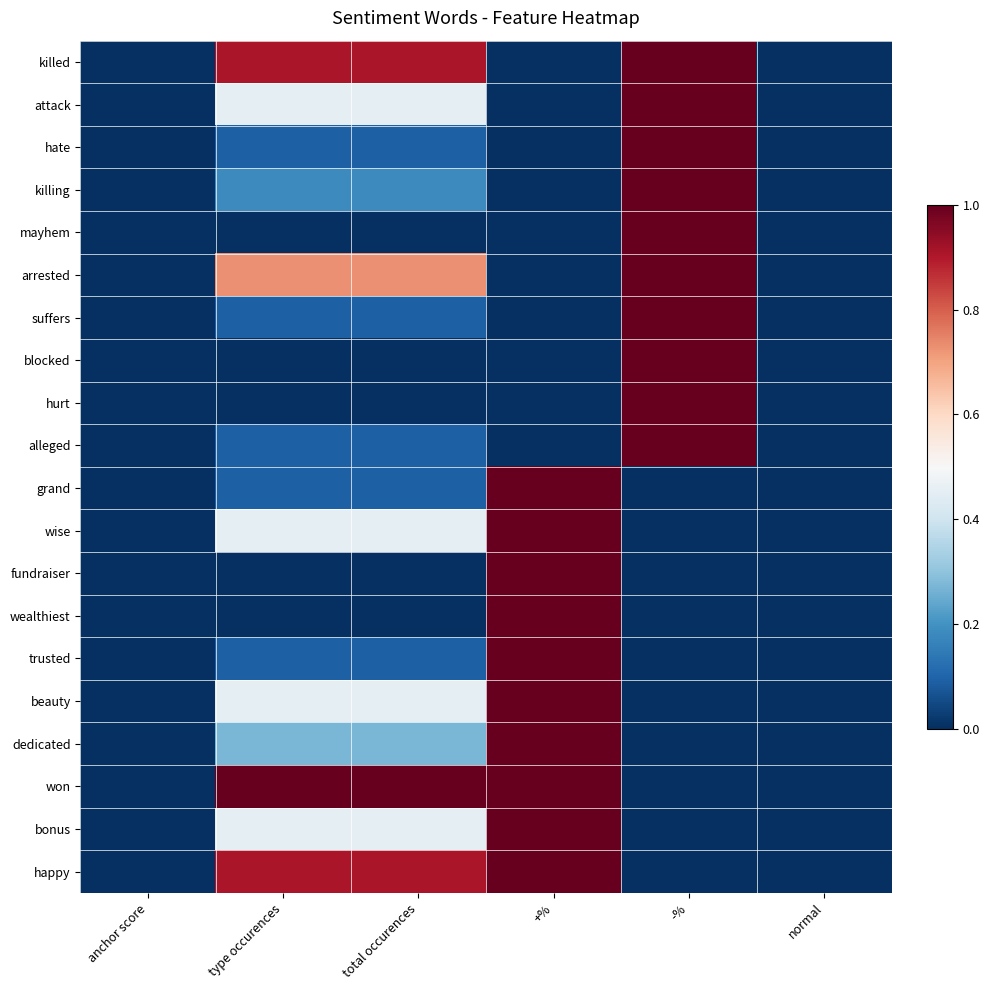

How many distinct data groups are displayed?

20